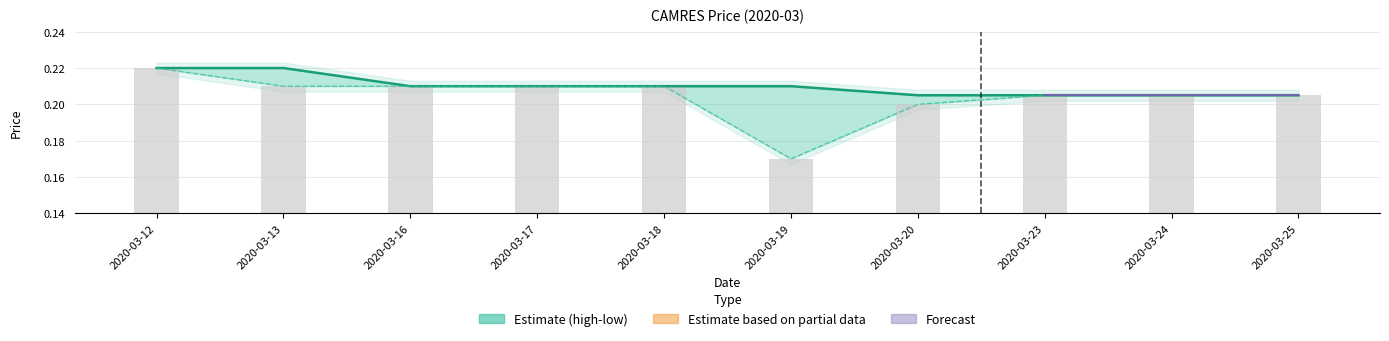

Count the number of data series in this chart.

3